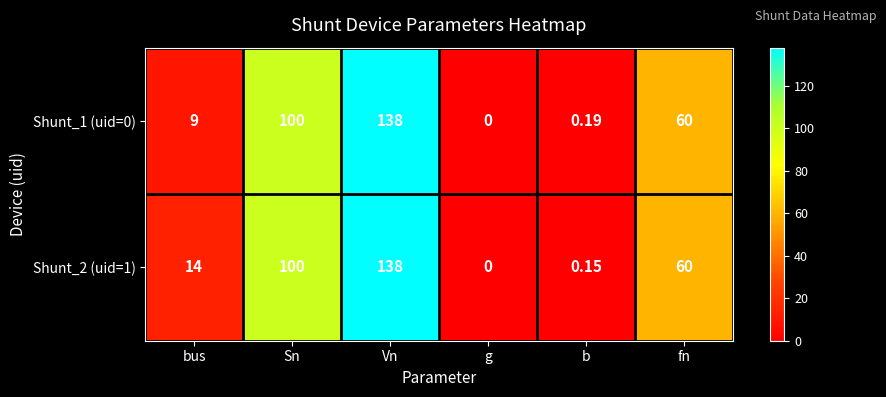

Is the value of Shunt_2 (uid=1) at fn greater than the value of Shunt_1 (uid=0) at Vn?

No